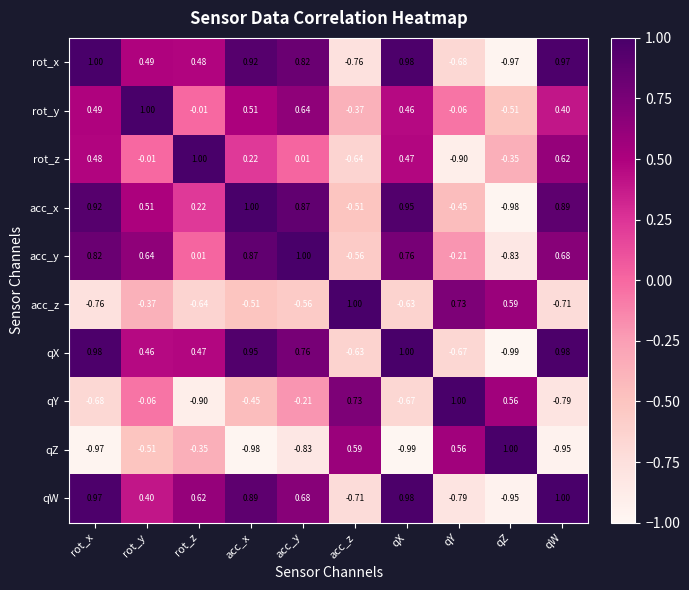

At which label is acc_z closest to 0?

rot_y